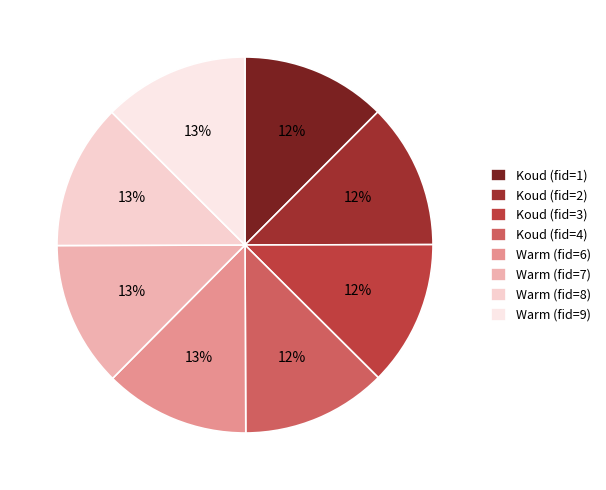

What is the ratio of the value at Koud (fid=2) to the value at Koud (fid=1)?

1.0